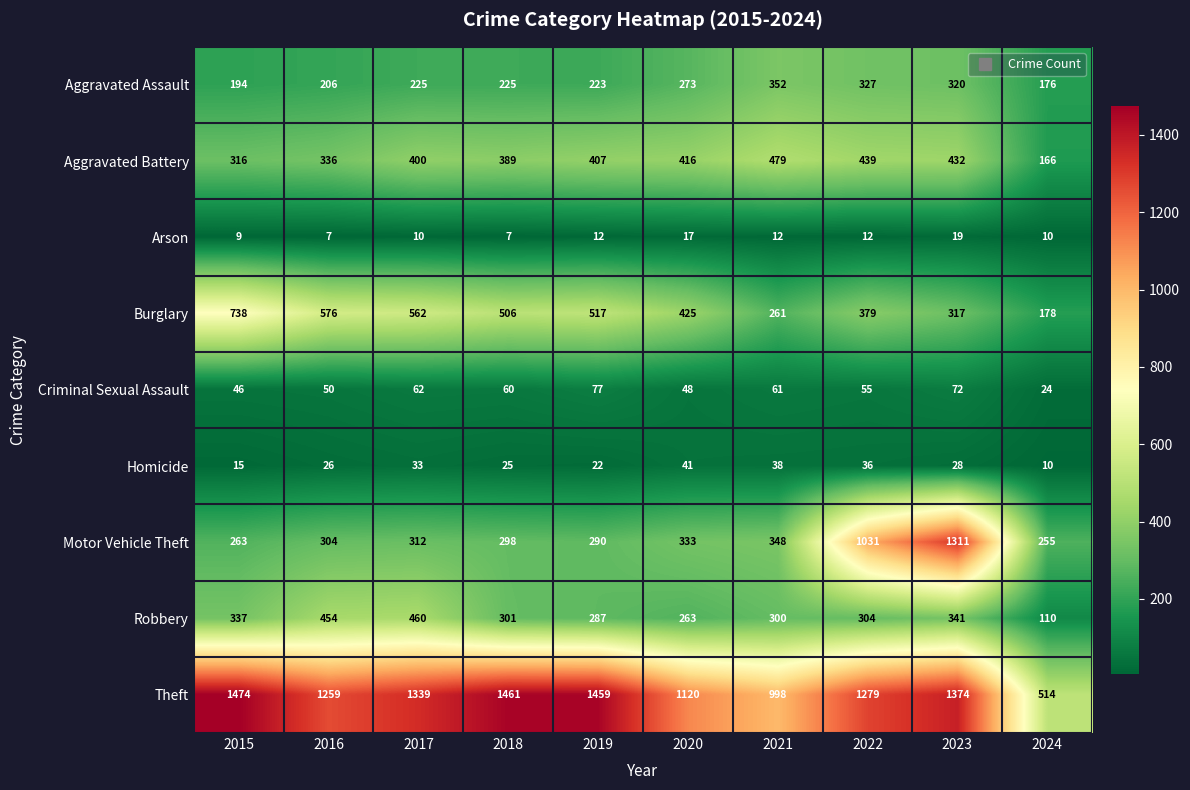

The Aggravated Assault series shows 120 at 2015. True or false?

False